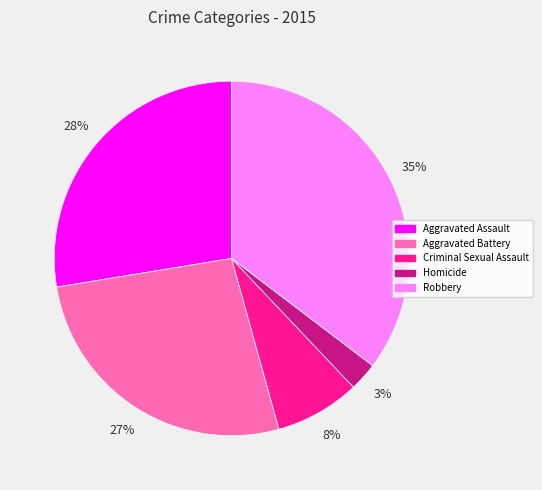

Do Homicide and Aggravated Assault together represent more than half of the pie?

No